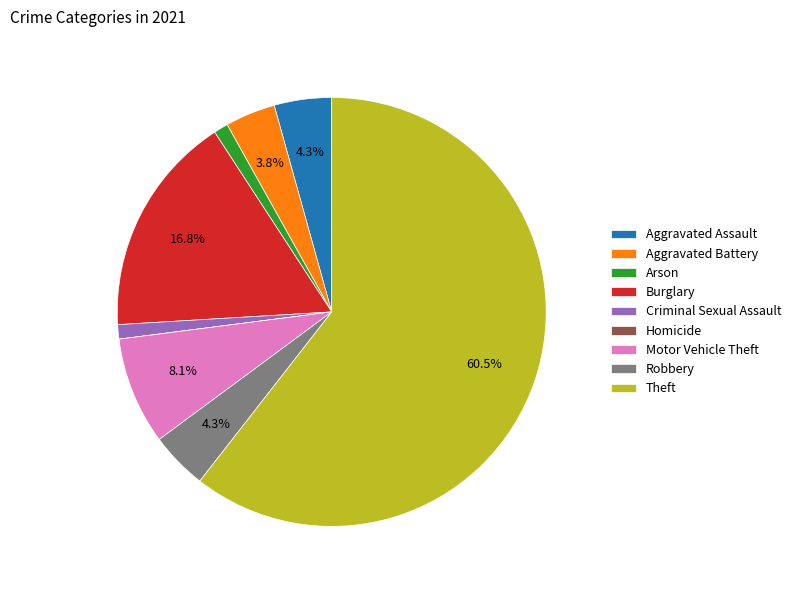

Which category has the biggest portion of the pie?

Theft